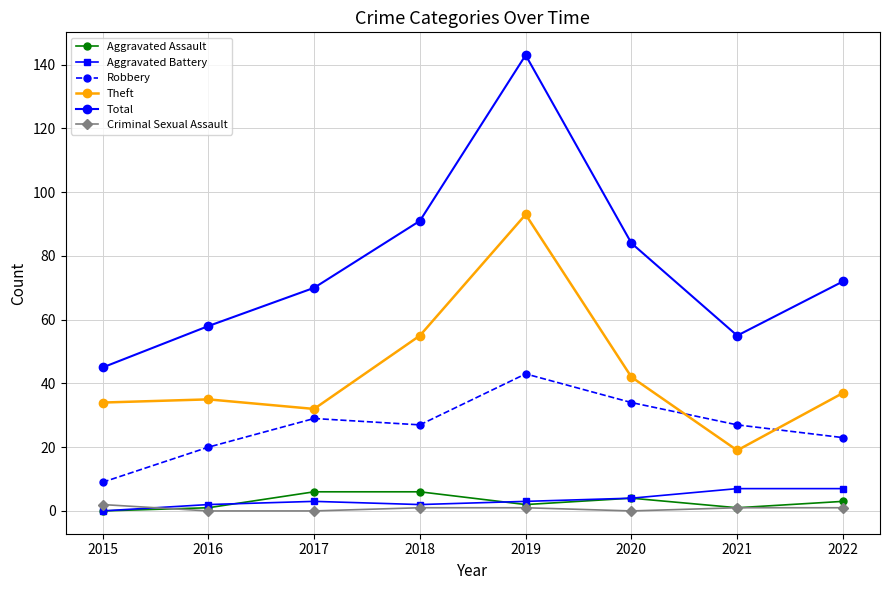

What is the sum of all Aggravated Assault values?

23